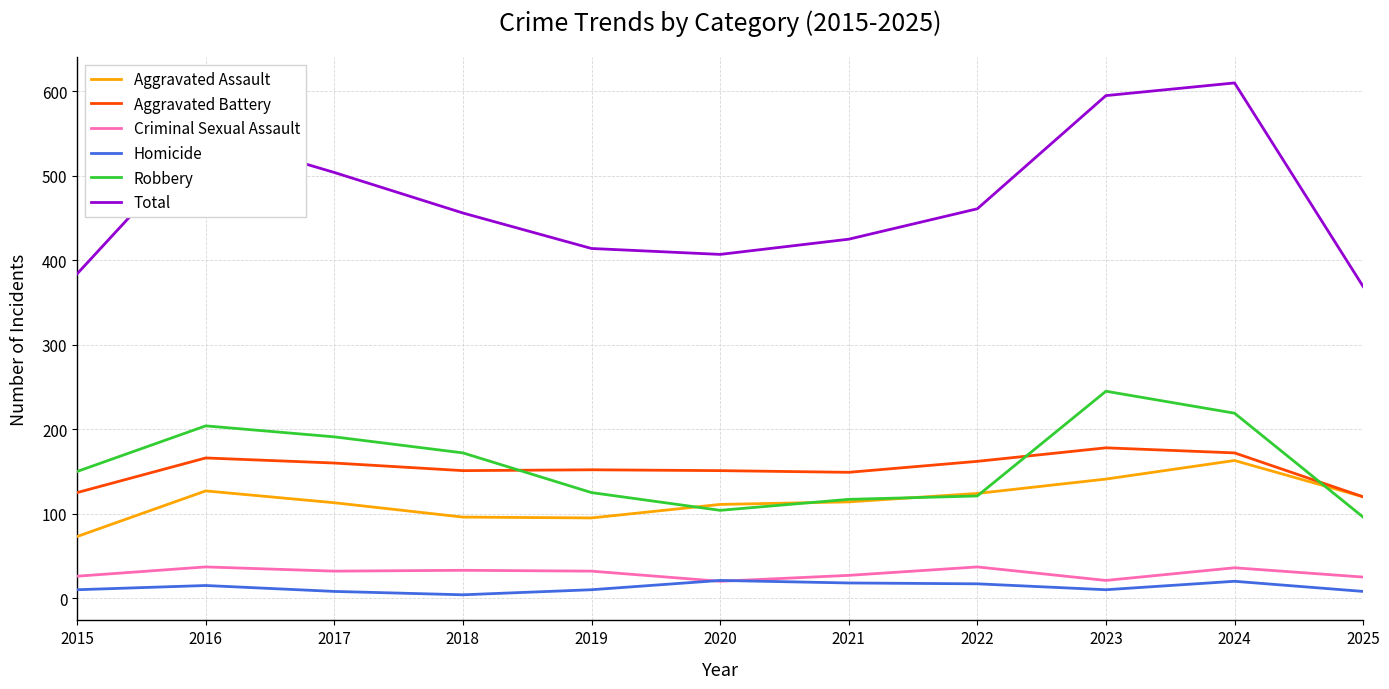

How many lines are shown in the chart?

6